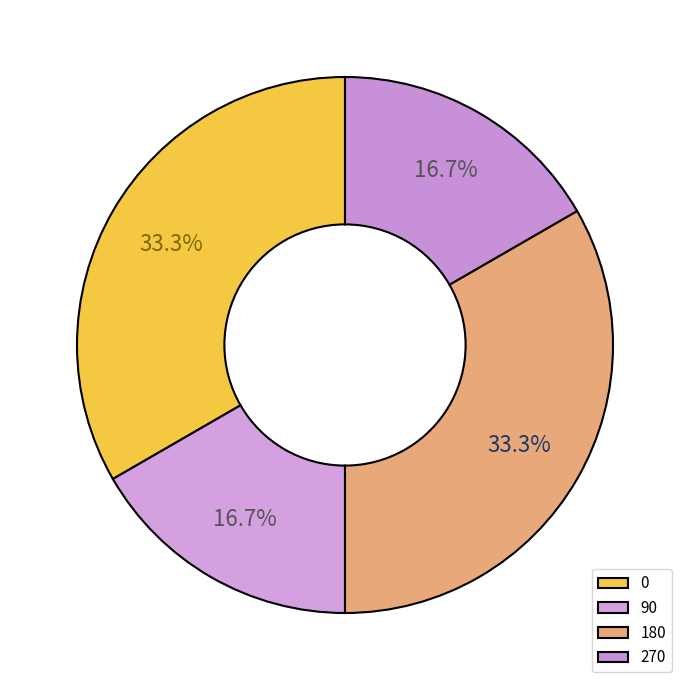

Does any single category account for the majority?

No